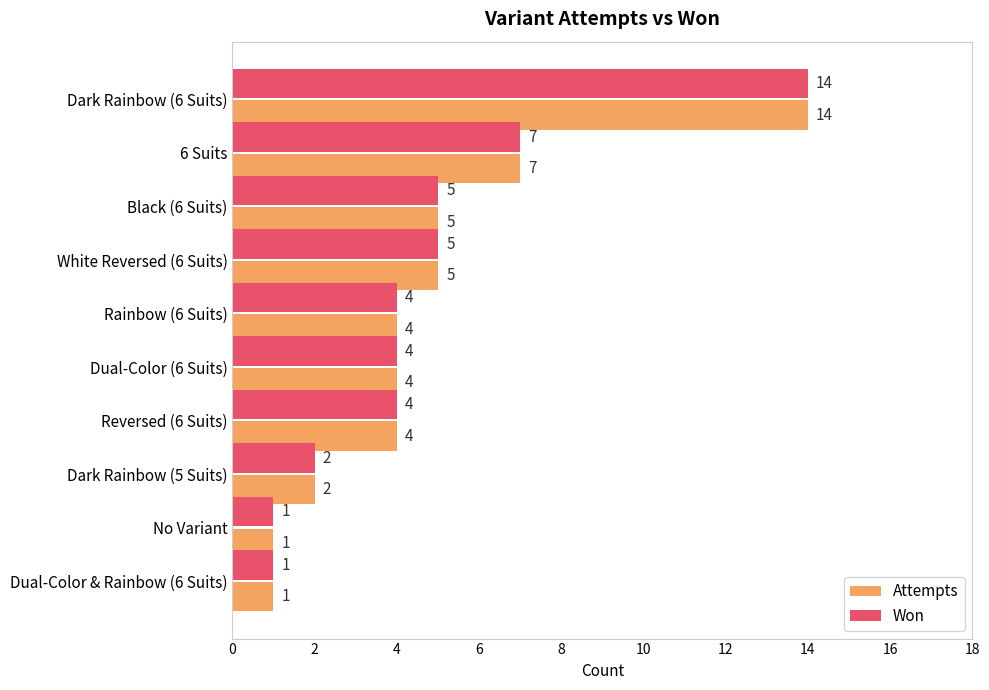

What value does the Won series have at Dark Rainbow (6 Suits), to the nearest 10?

10